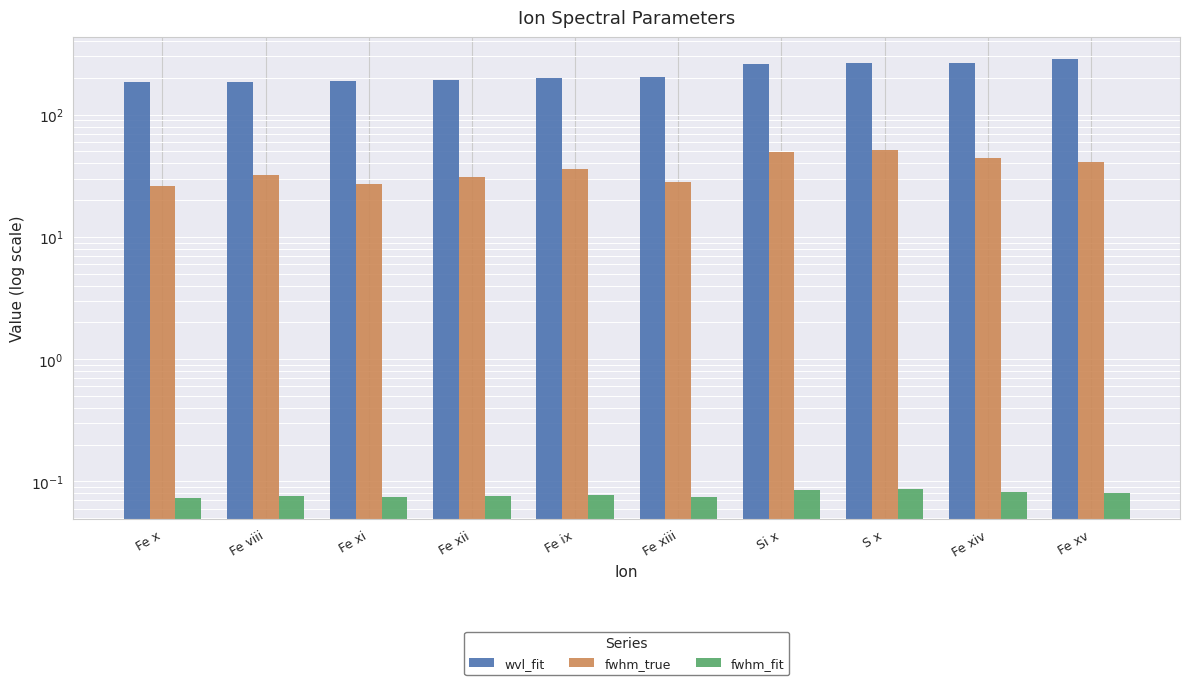

What is the spread (max minus min) of values at Fe xv?

284.1